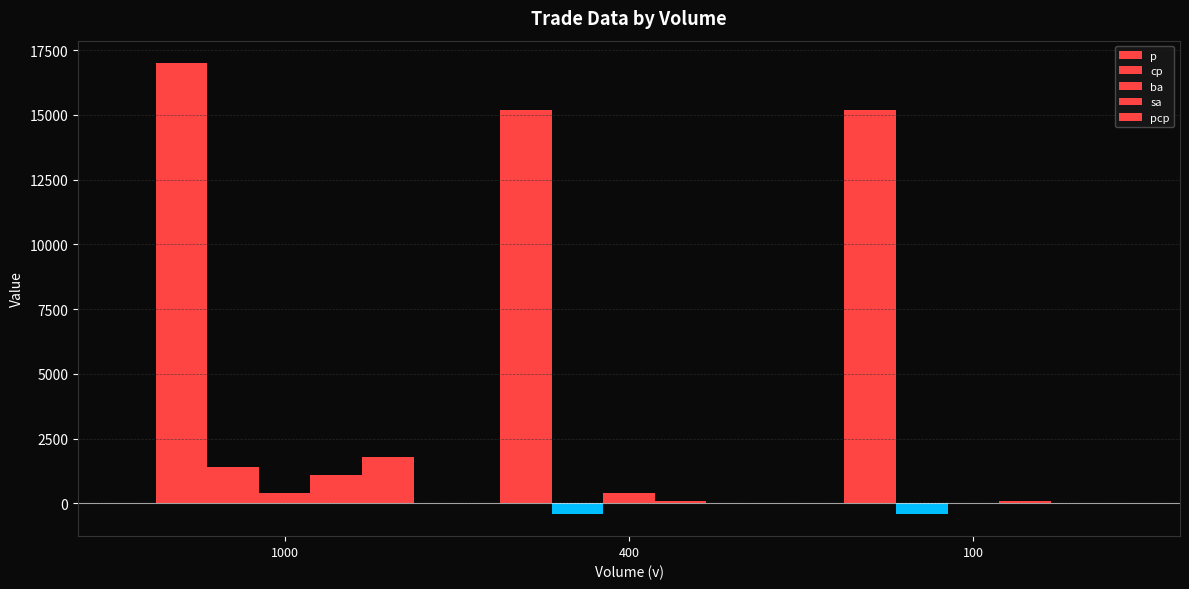

True or false: p has a value of 20844 at 400.

False